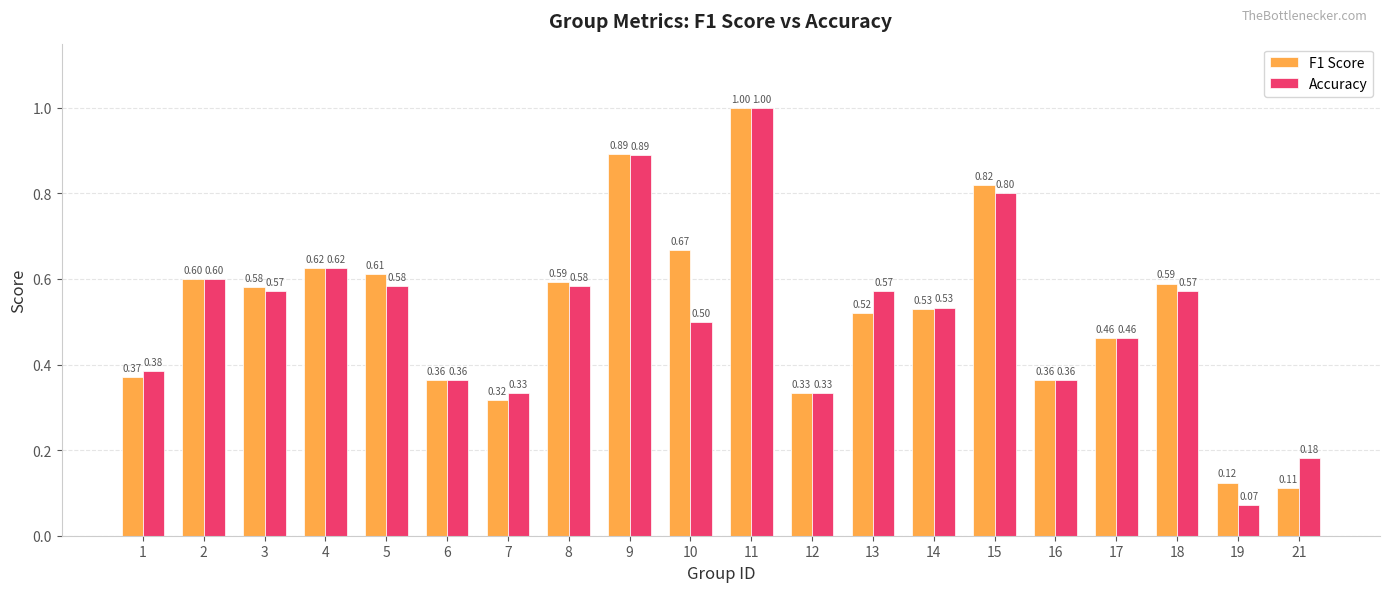

Which series has the widest spread of values?

Accuracy